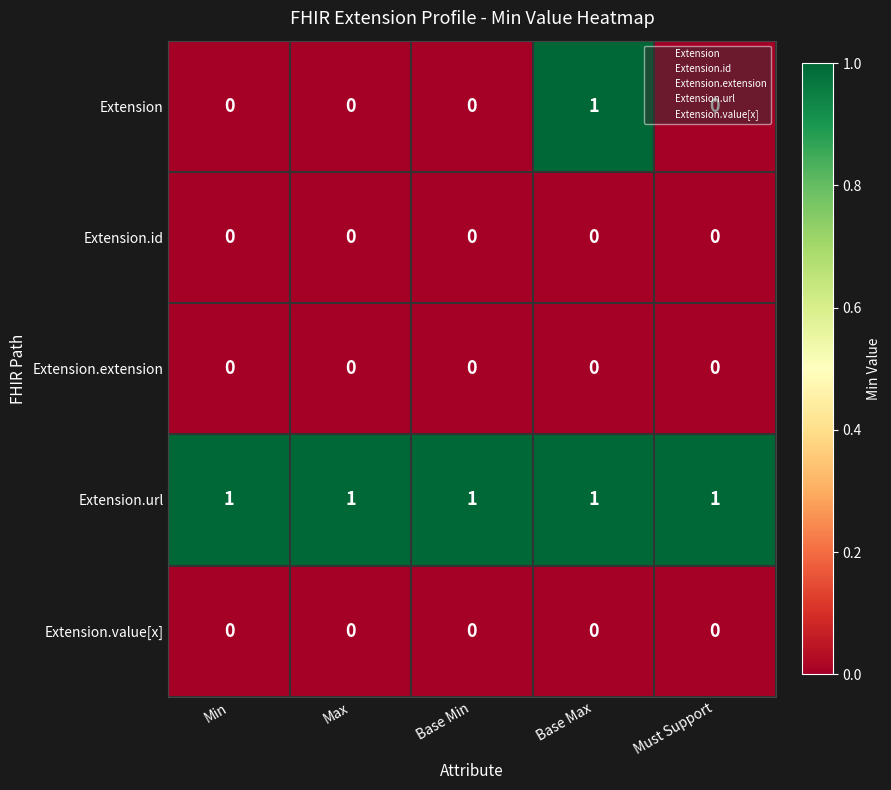

Which series has the largest range (max minus min)?

Extension